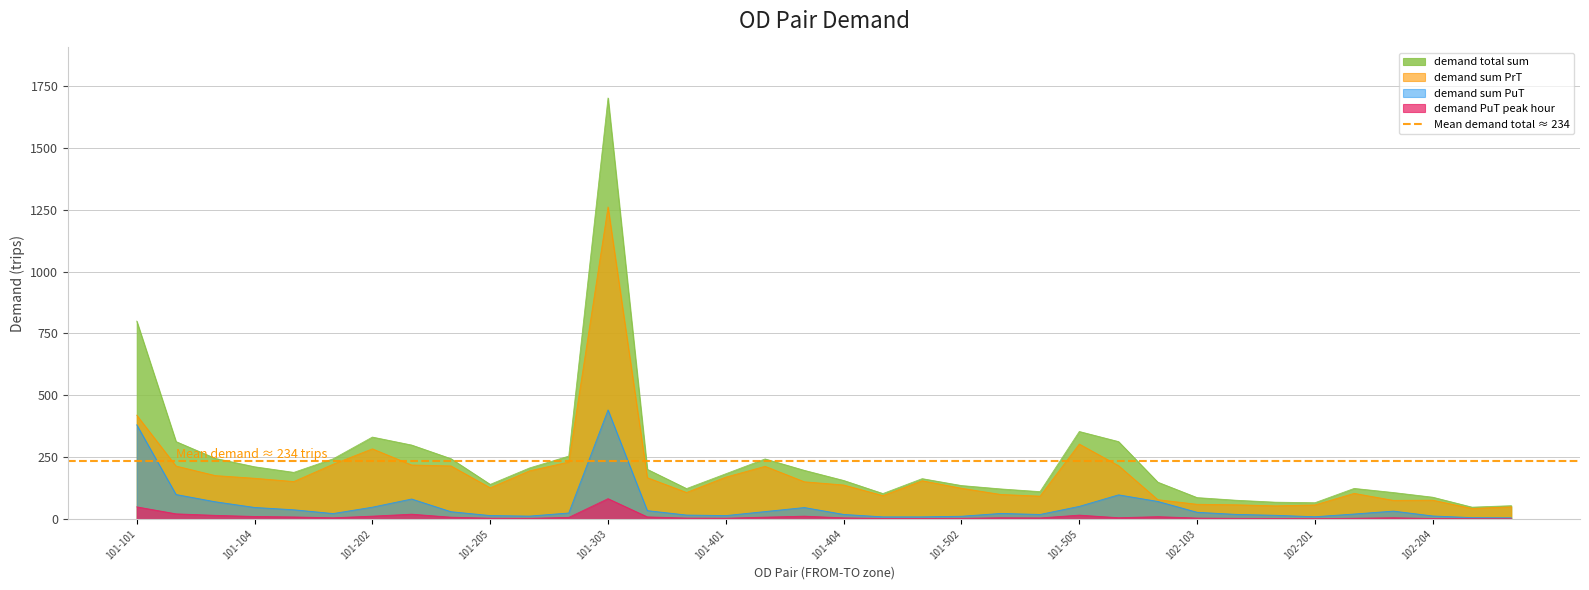

The value of demand total sum at 101-404 is 155.6. True or false?

True